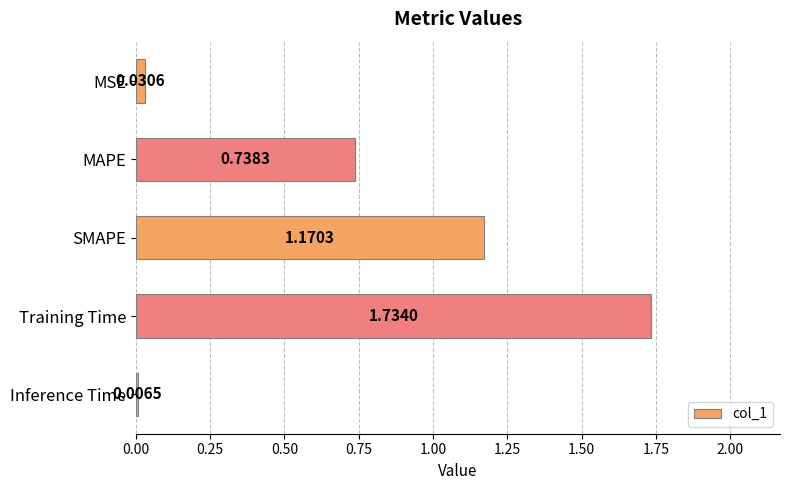

At which label is the value closest to 0?

Inference Time